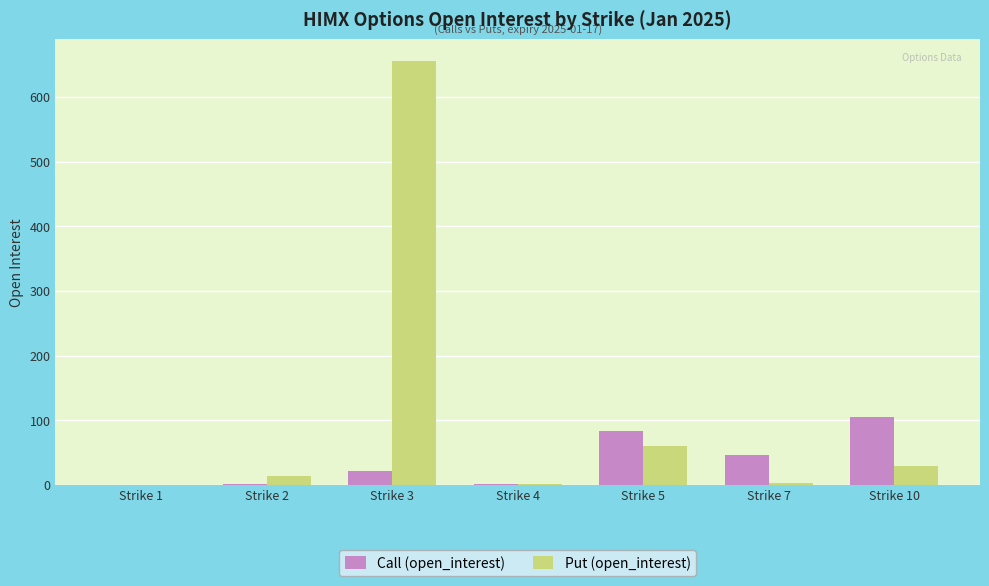

How many data points does each series have?

7